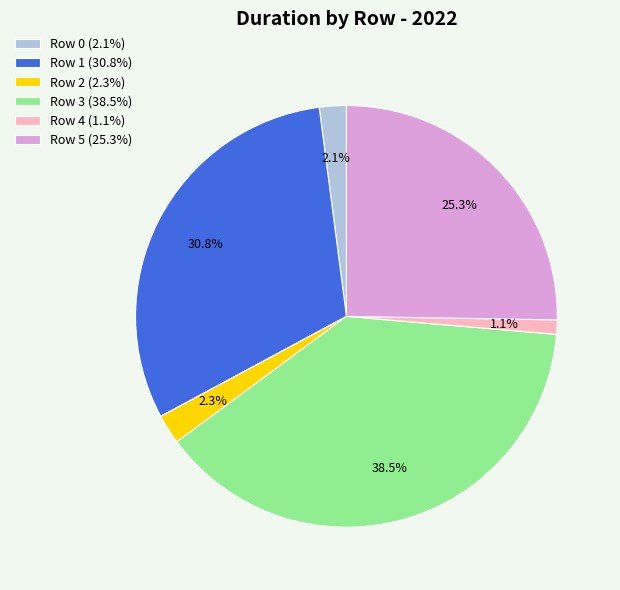

To the nearest percent, what percentage of the pie is Row 0?

2%